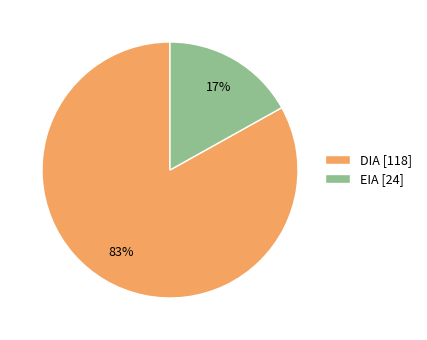

To the nearest percent, what portion does EIA represent?

17%